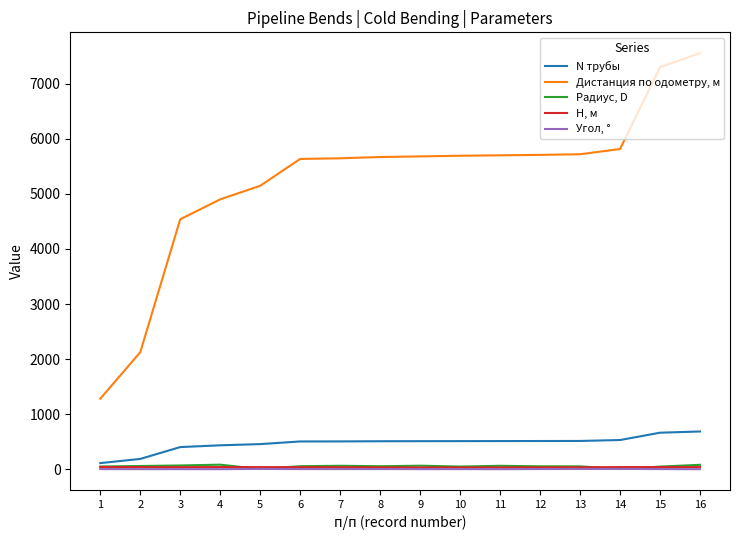

How many intersections are there between Радиус, D and H, м?

4